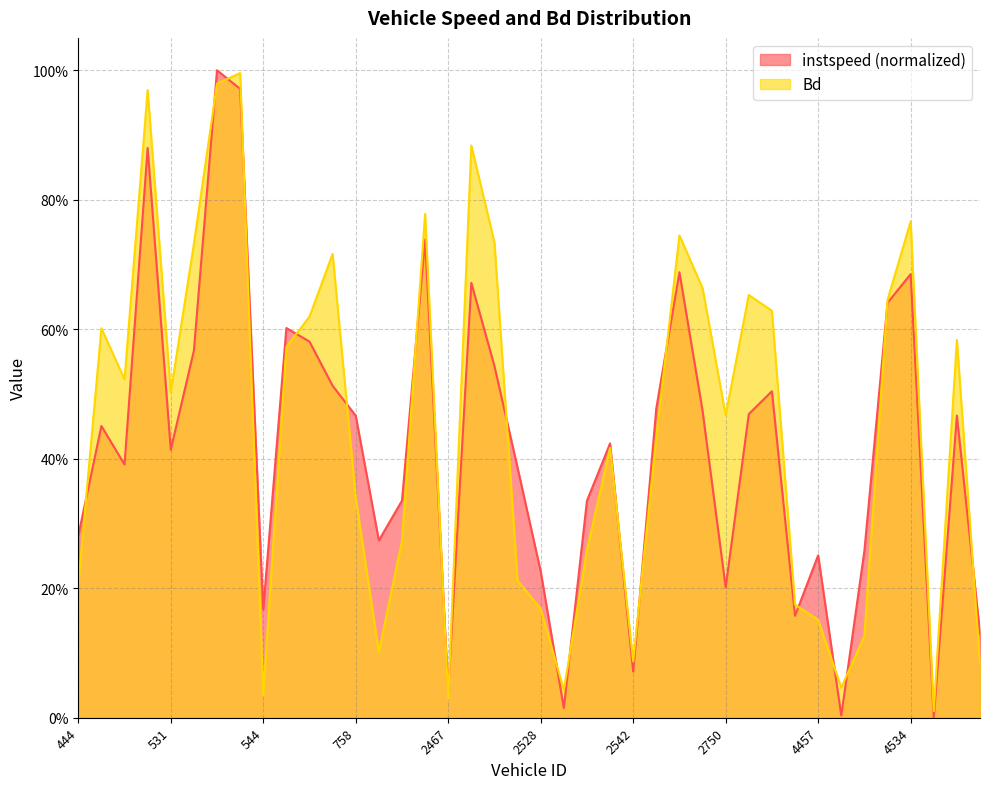

What is the average value of the Bd series?

0.4